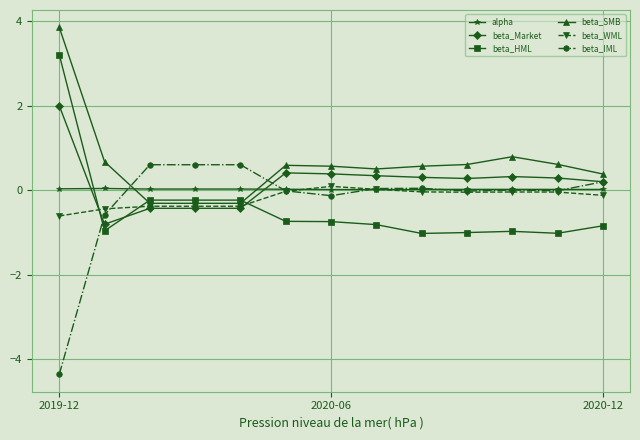

How many categories are shown in the chart?

13